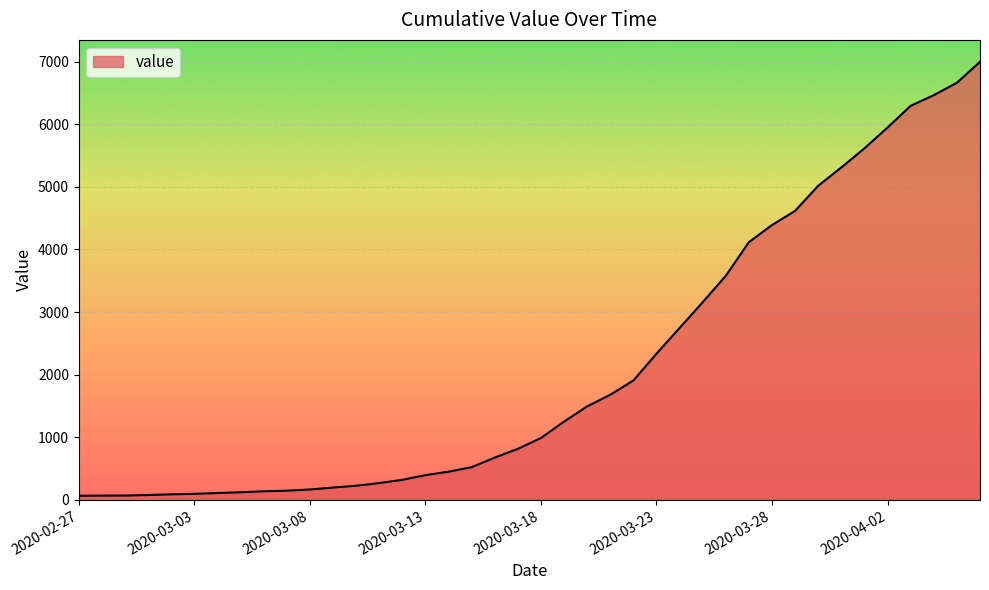

What is the greatest value displayed?

6997